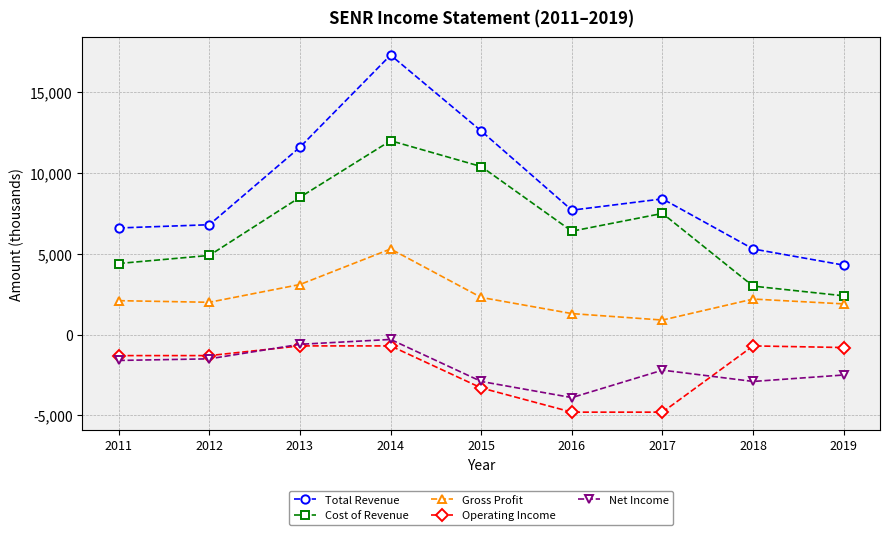

Which series has the widest spread of values?

Total Revenue